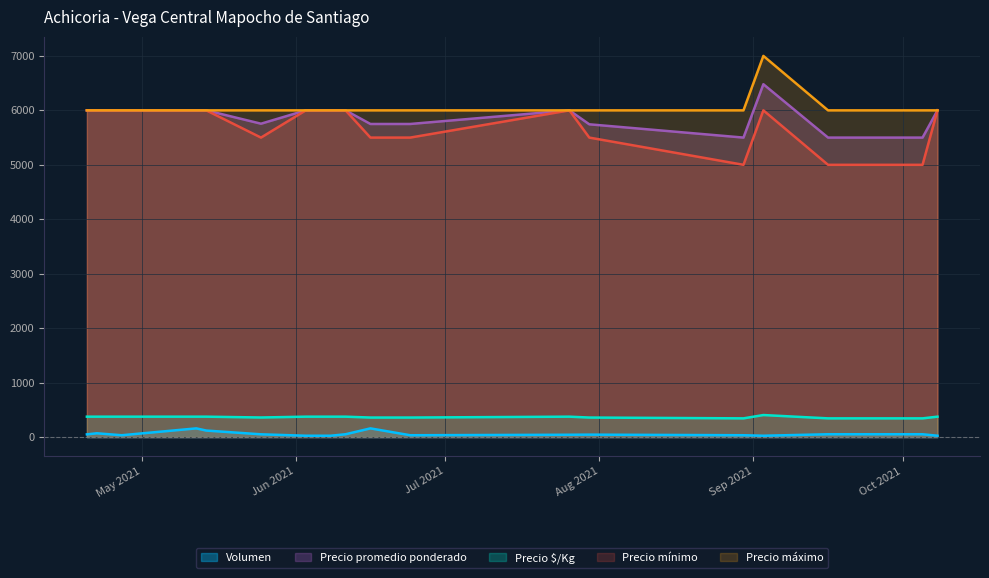

True or false: Precio promedio ponderado and Precio máximo cross at least once.

False